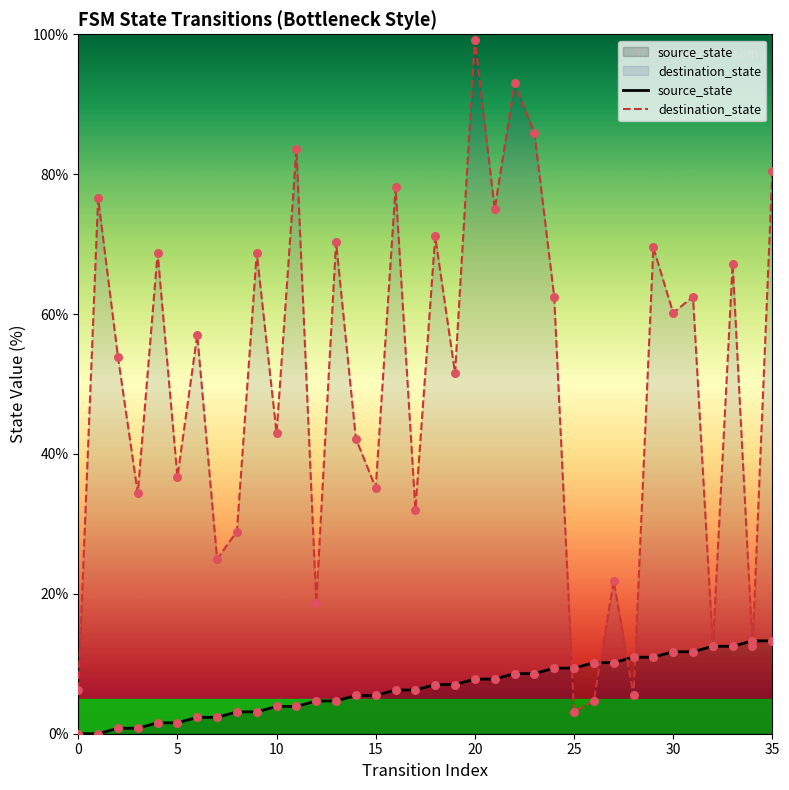

What is the total value across all series at 22?

101.6